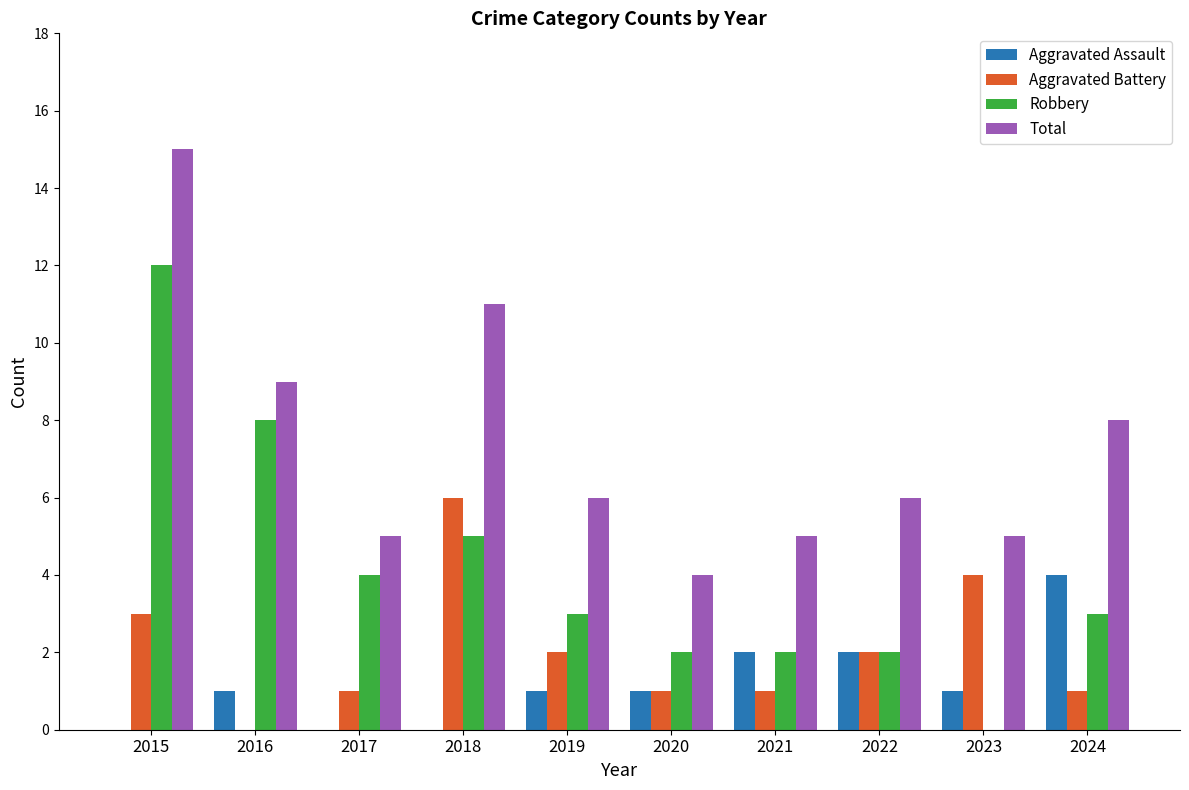

True or false: Total has a value of 11 at 2019.

False